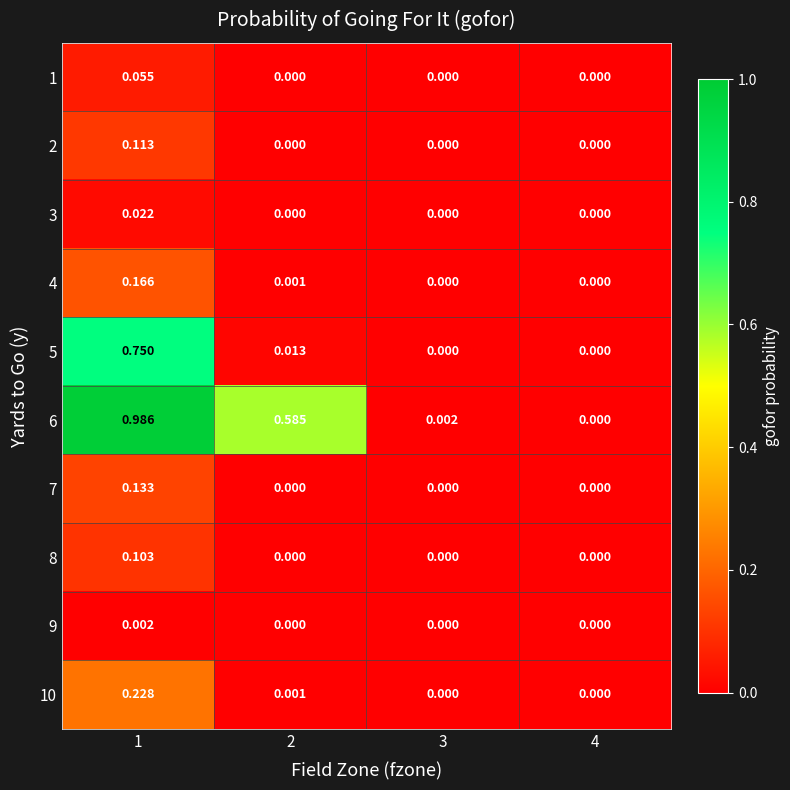

The 7 series shows 0.0 at 3. True or false?

True